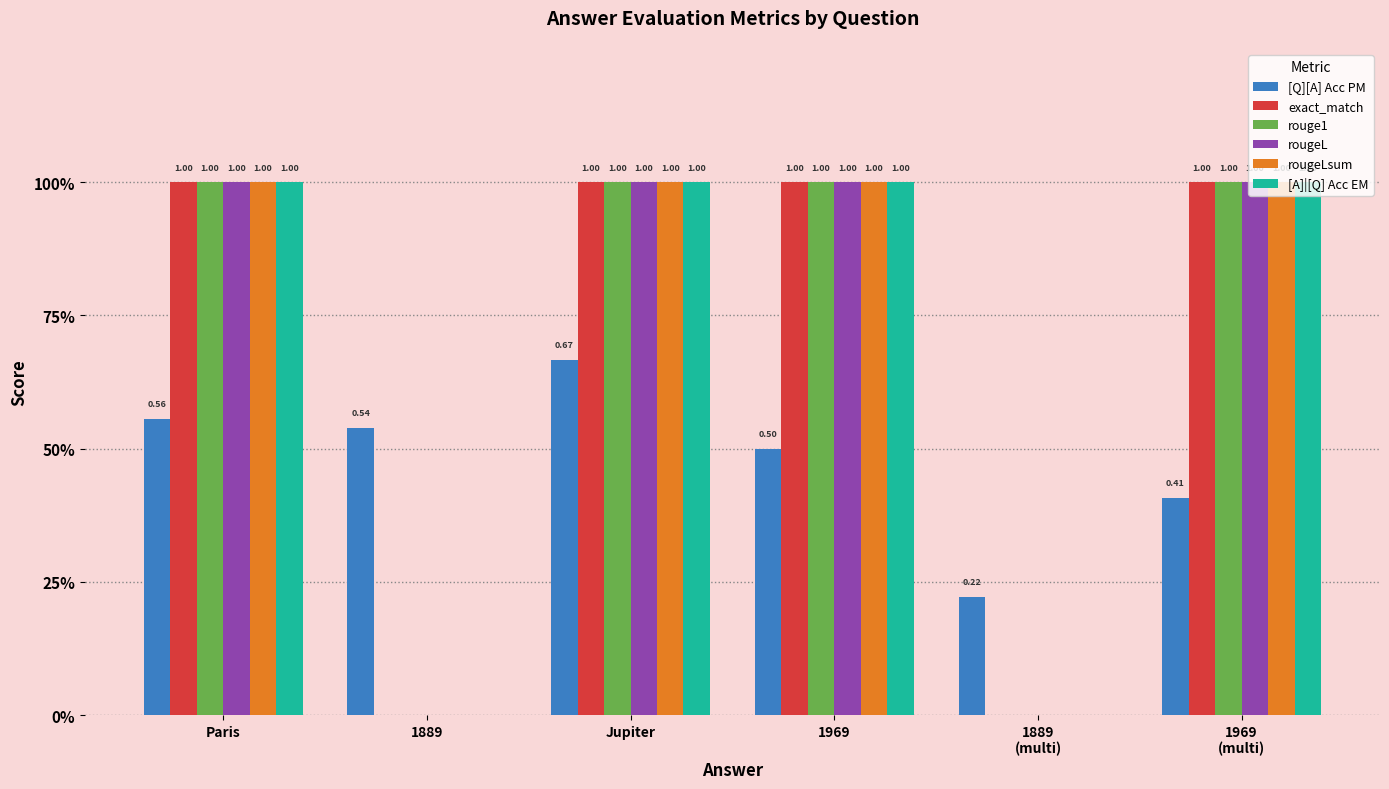

Where is [Q][A] Acc PM nearest to the value 0?

1889
(multi)